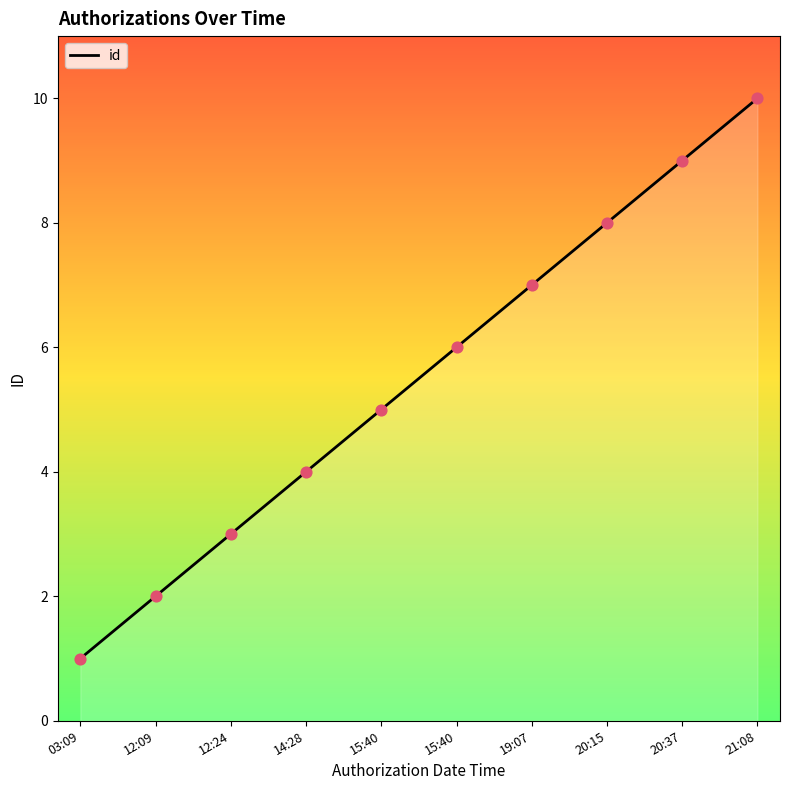

Between 20:15 and 15:40, which is larger?

20:15